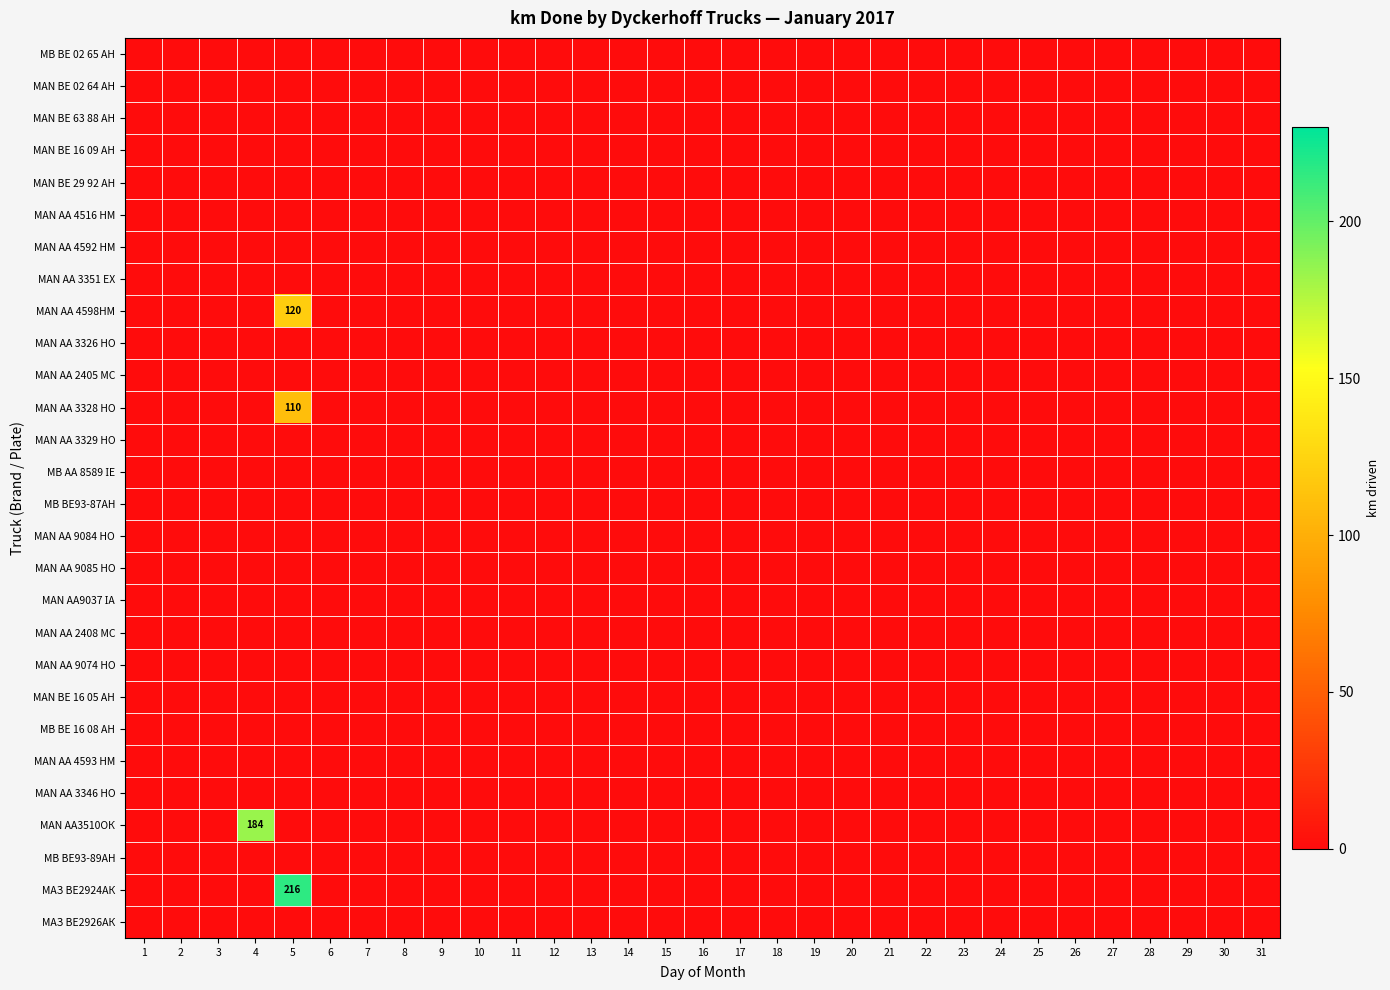

Is the value of MAN AA 4516 HM at 31 greater than the value of MAN АА 3328 НО at 11?

No